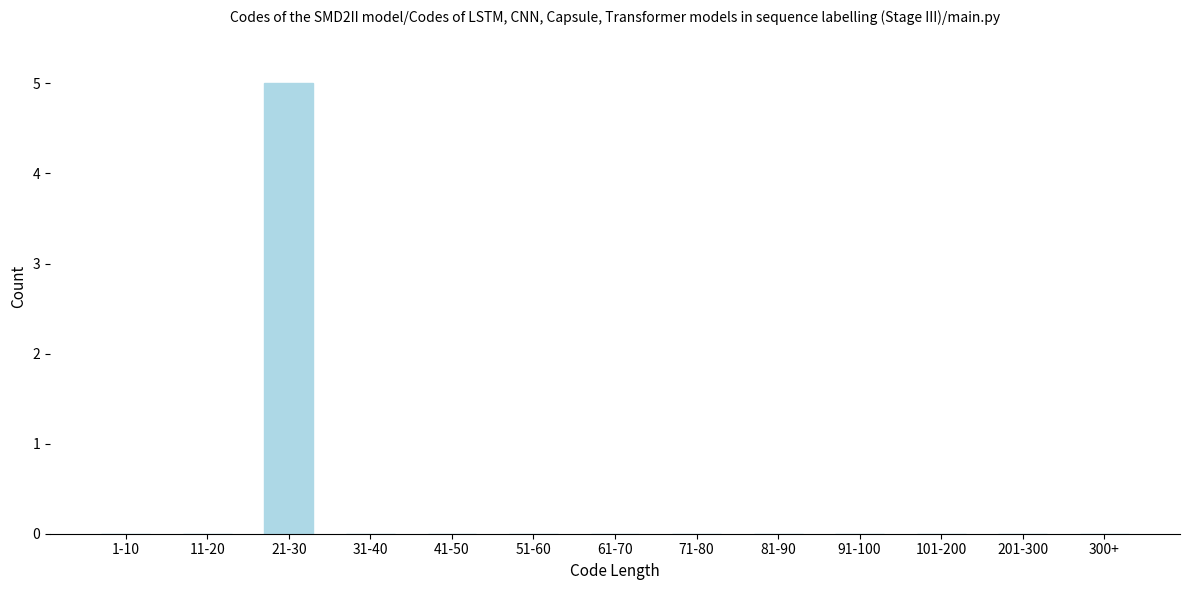

Reading left to right, extract all data points from this chart.

1-10=0	11-20=0	21-30=5	31-40=0	41-50=0	51-60=0	61-70=0	71-80=0	81-90=0	91-100=0	101-200=0	201-300=0	300+=0